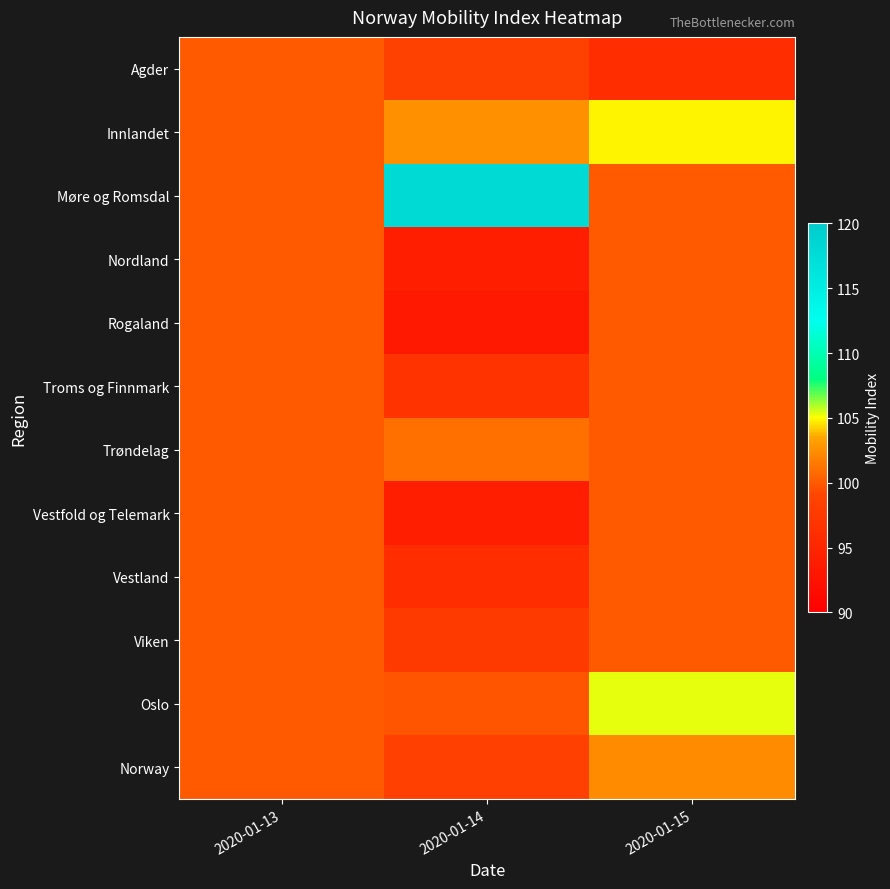

Which series changed the most between 2020-01-13 and 2020-01-14?

Møre og Romsdal